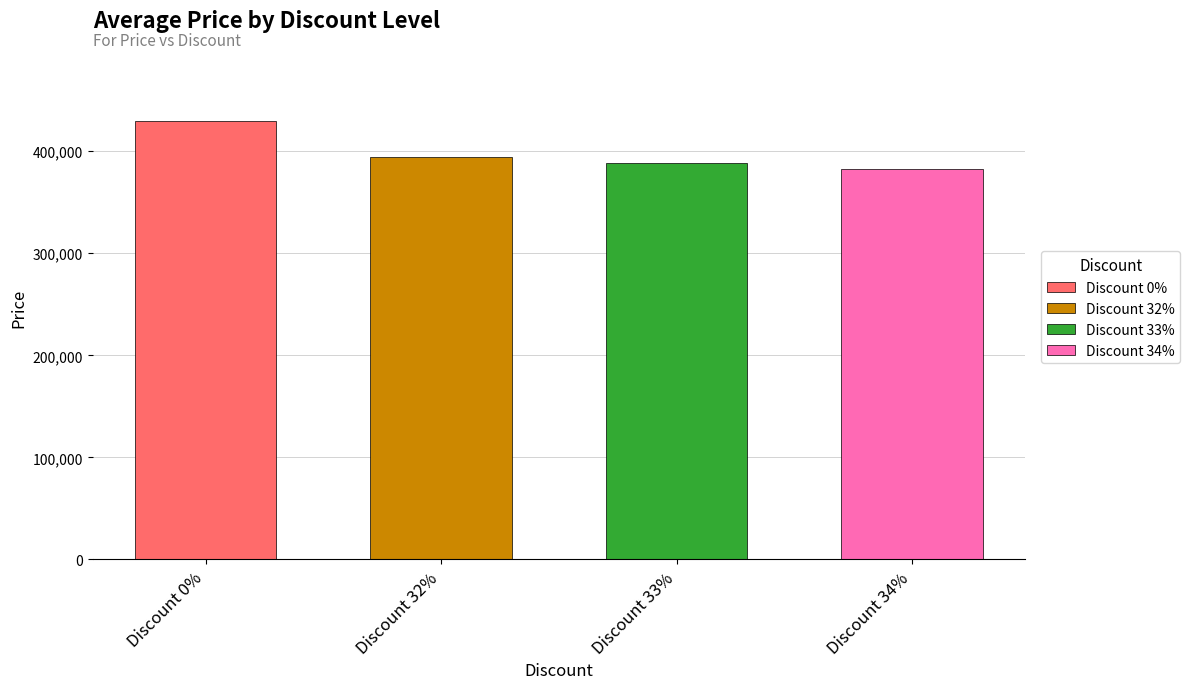

The chart shows a value of 394400 at 32. True or false?

True